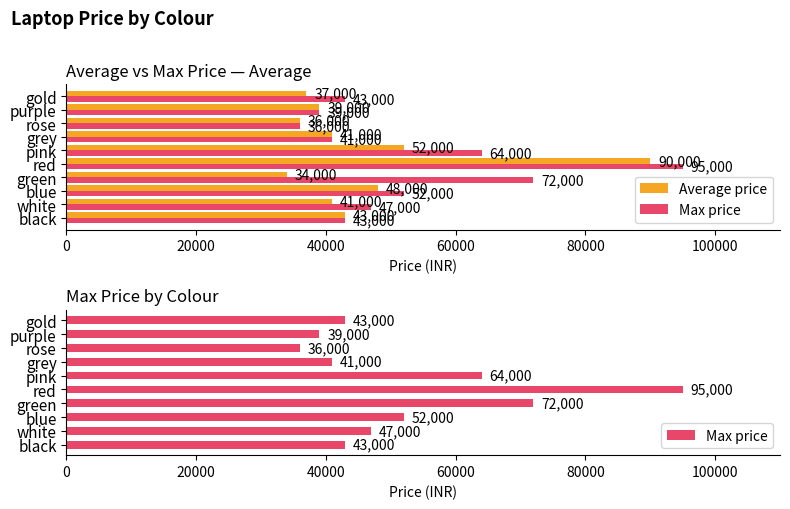

What is the maximum value for Max price?

95000